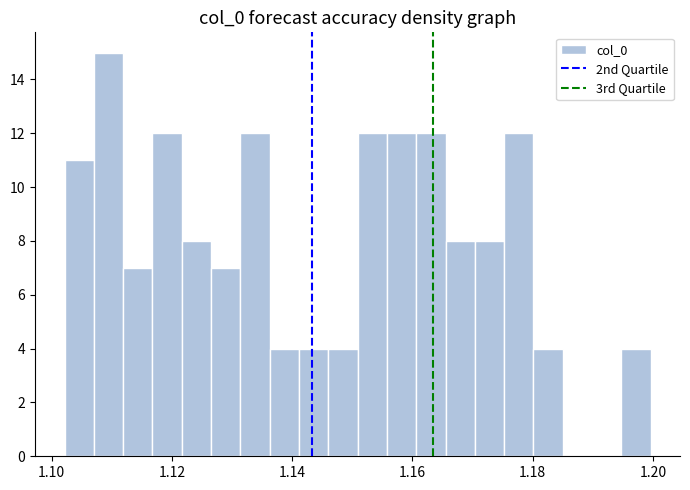

Read against the x-axis, roughly where is the centre of the tallest bar?

1.110